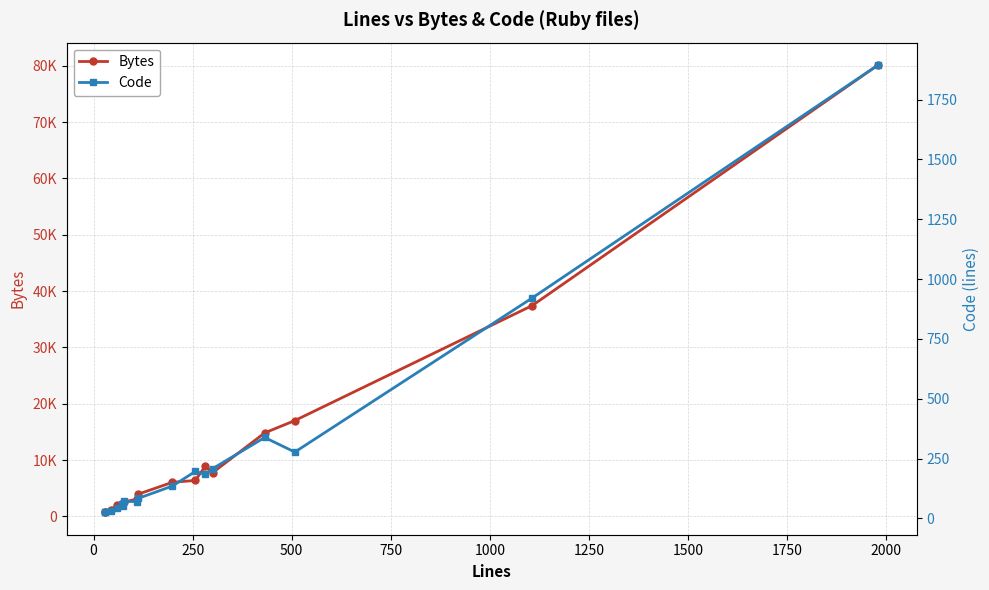

How many interior local valleys does the Bytes series have?

3